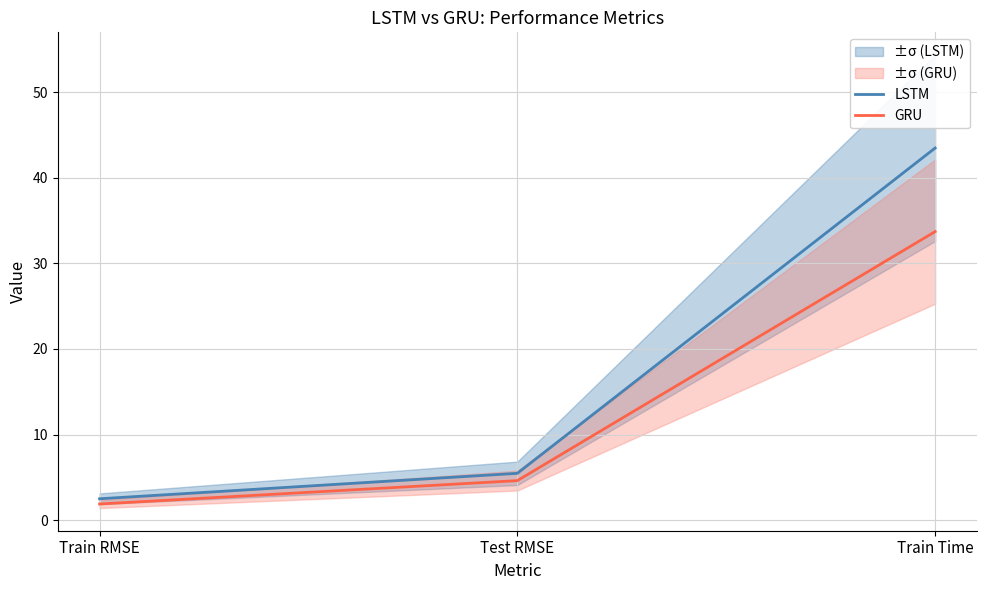

What is the sum of the GRU values at Train Time and Train RMSE?

35.6